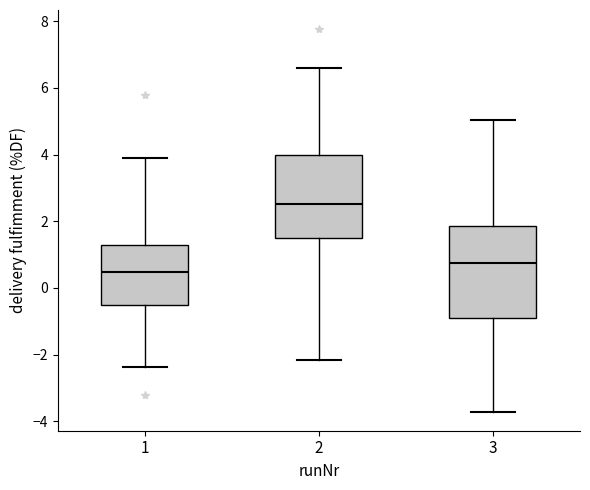

Which box has the lowest median line?

1